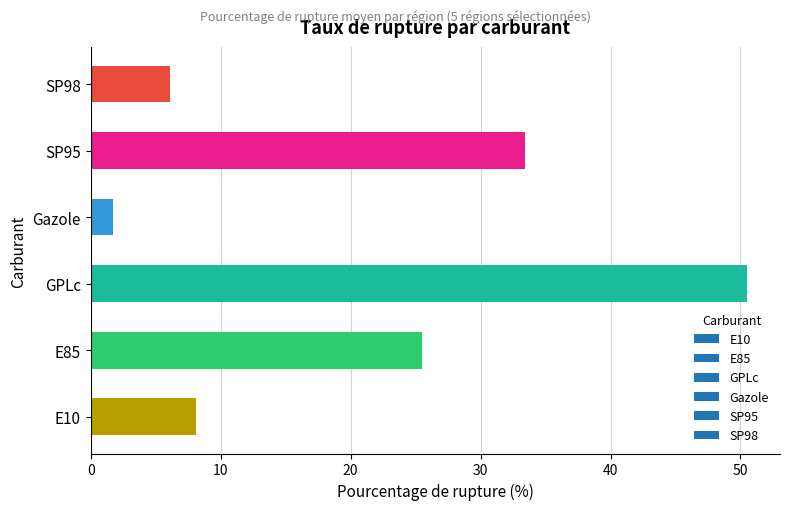

How many series are shown in this chart?

1